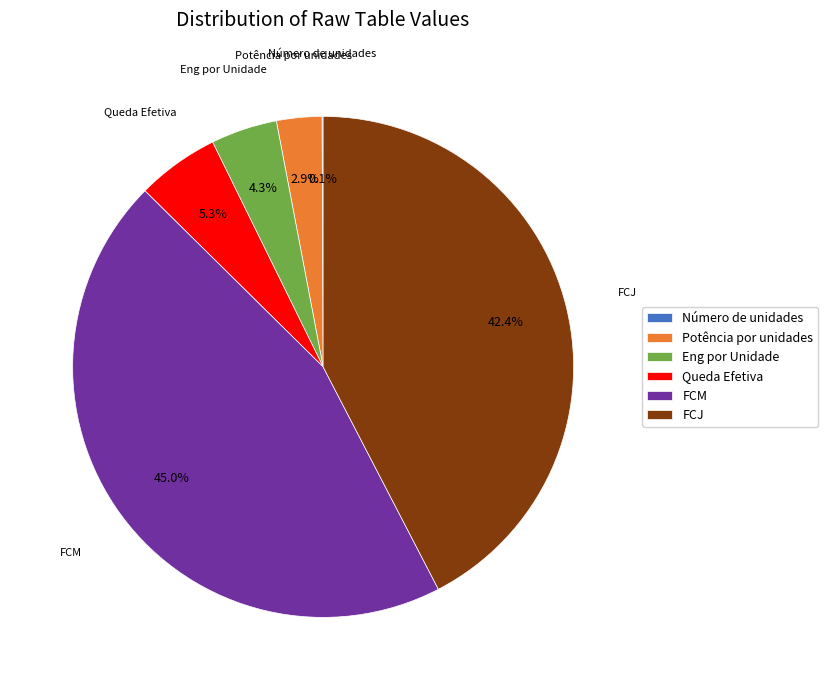

To the nearest percent, what portion does Eng por Unidade represent?

4%